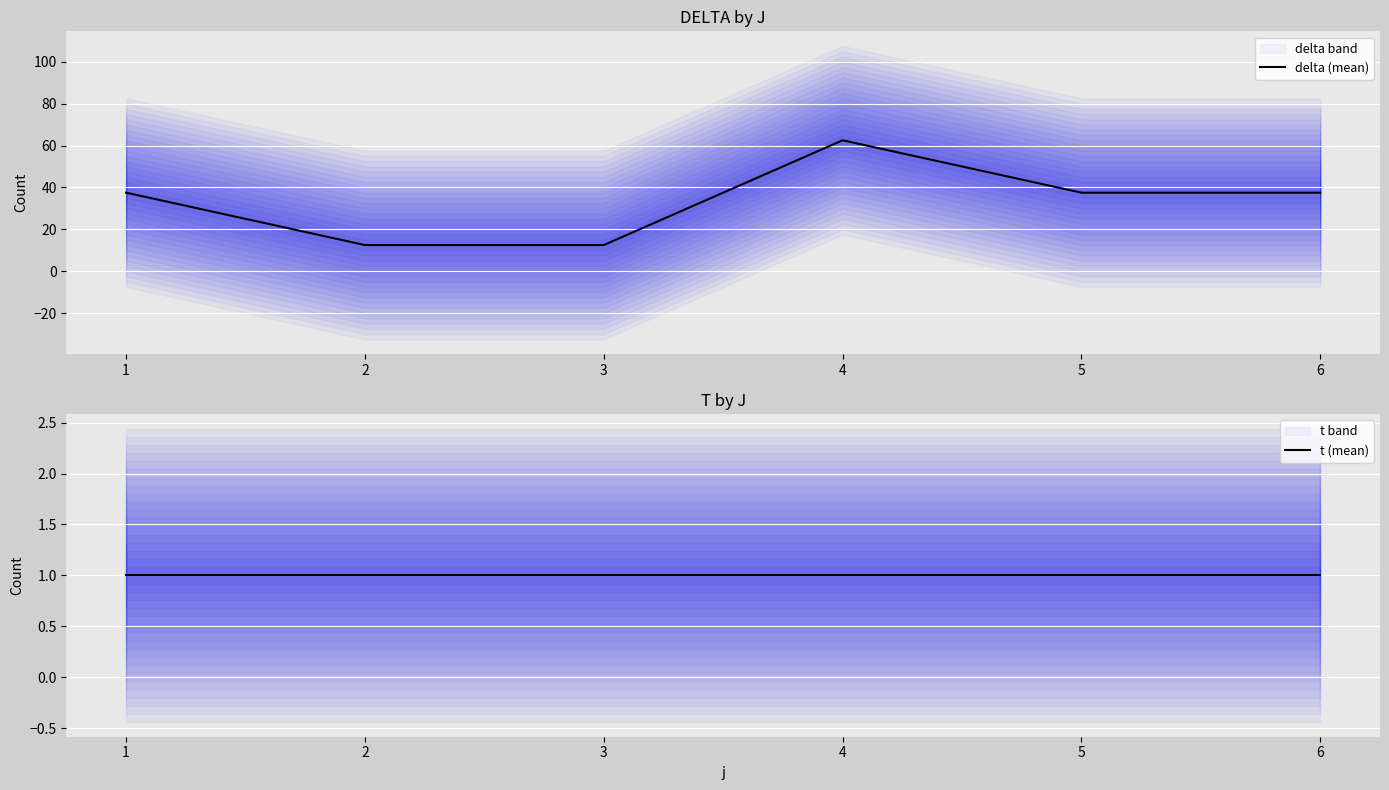

Which series has the largest range (max minus min)?

delta (mean)